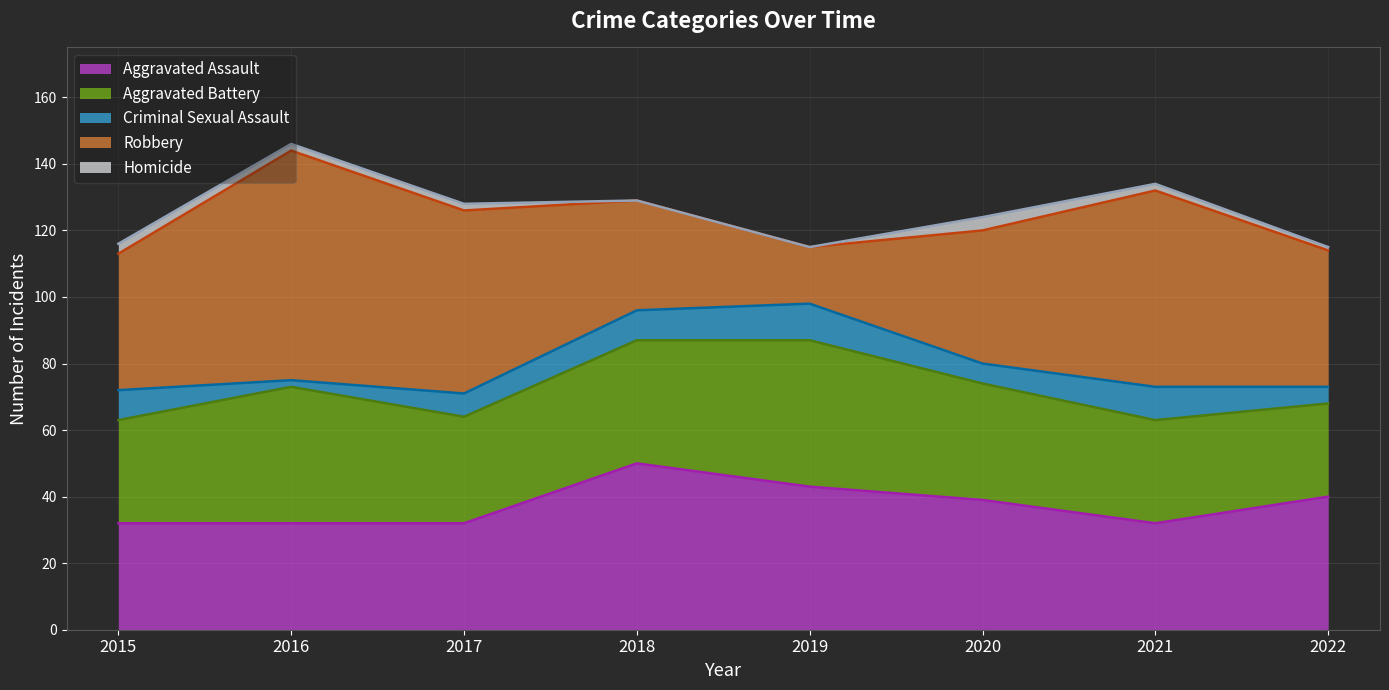

True or false: Criminal Sexual Assault has a value of 12 at 2017.

False